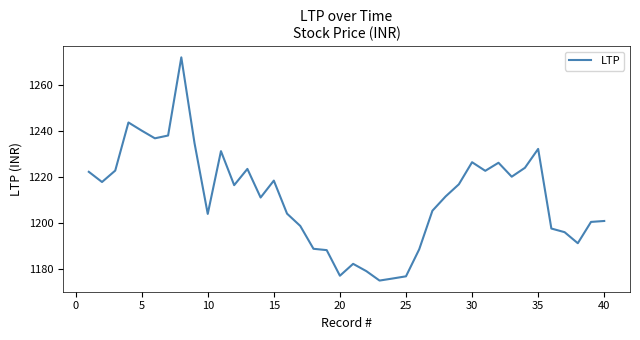

What is the maximum value shown in the chart?

1271.9